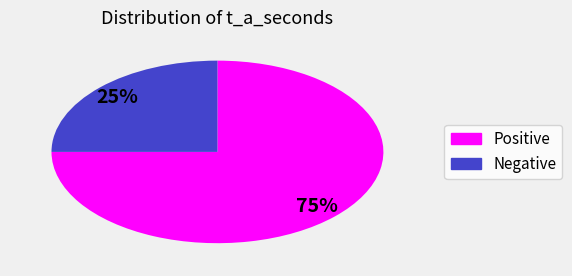

How many slices are in this pie chart?

2